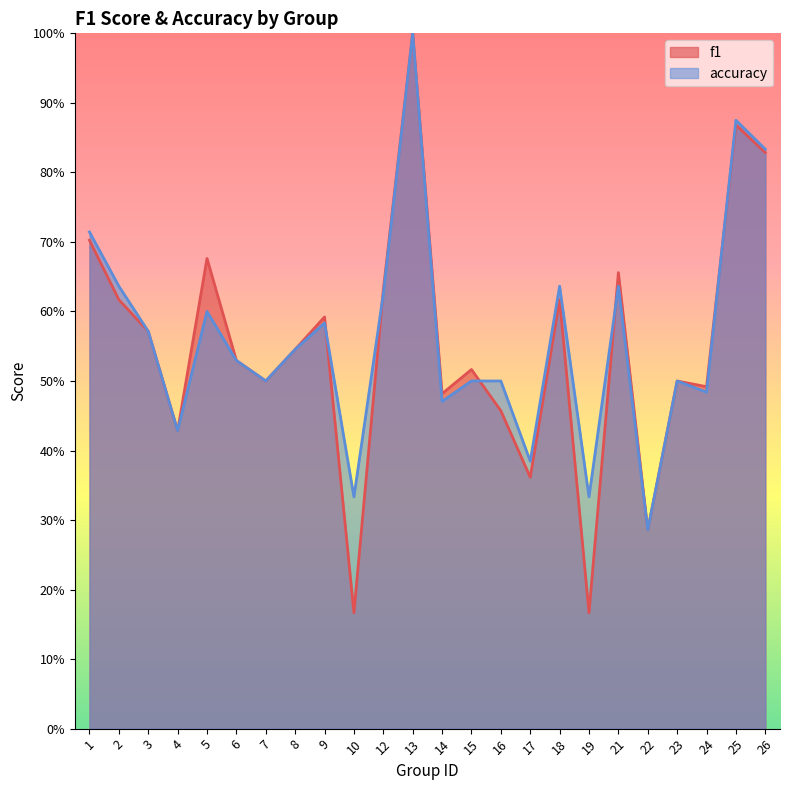

True or false: accuracy and f1 cross at least once.

True